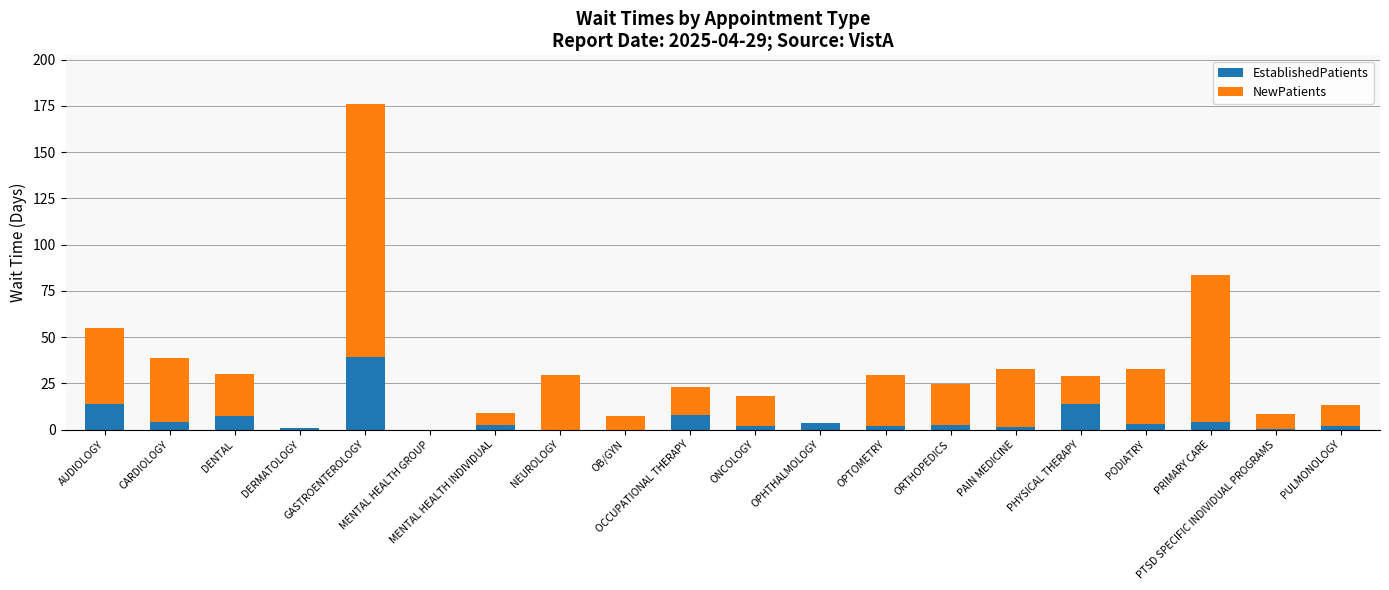

Count the number of categories in the chart.

20